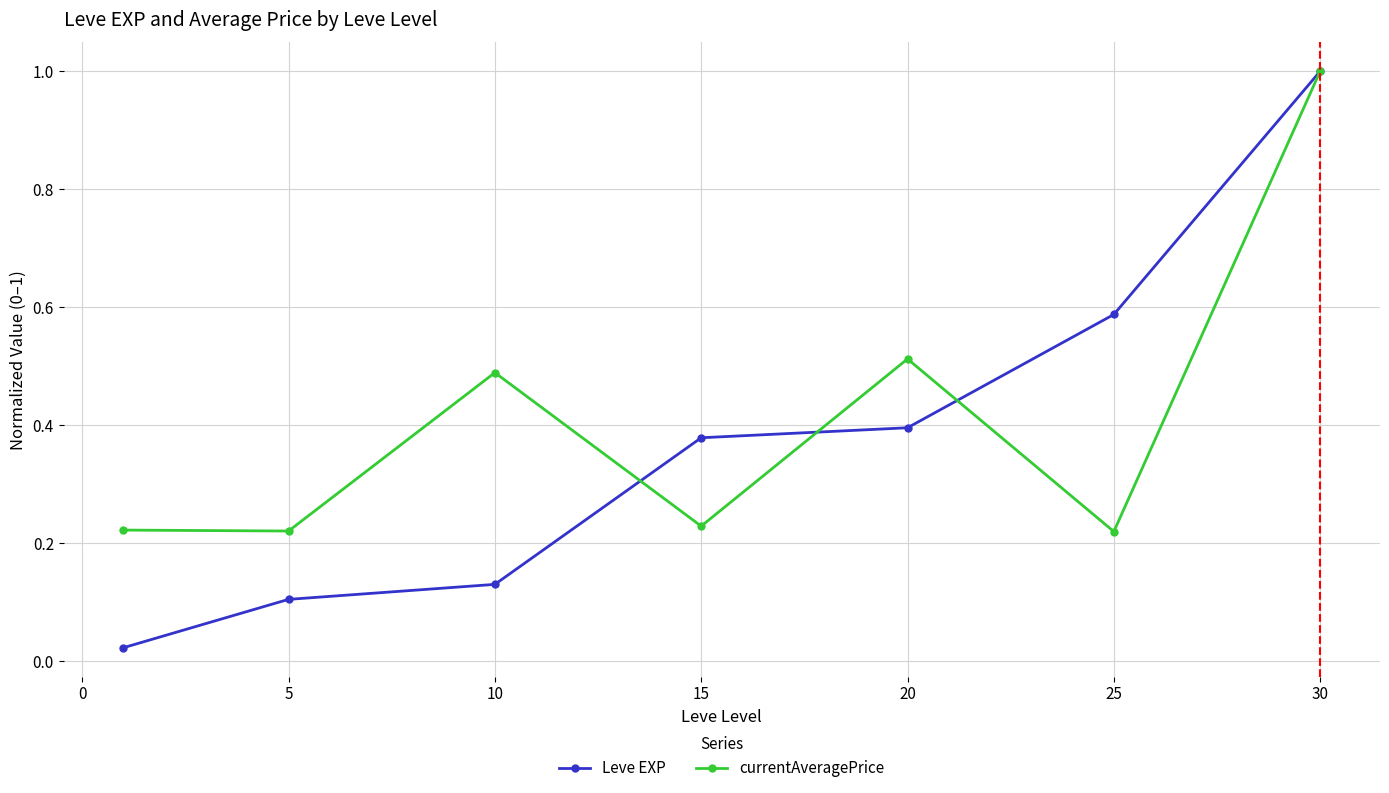

Which series has the largest range (max minus min)?

Leve EXP